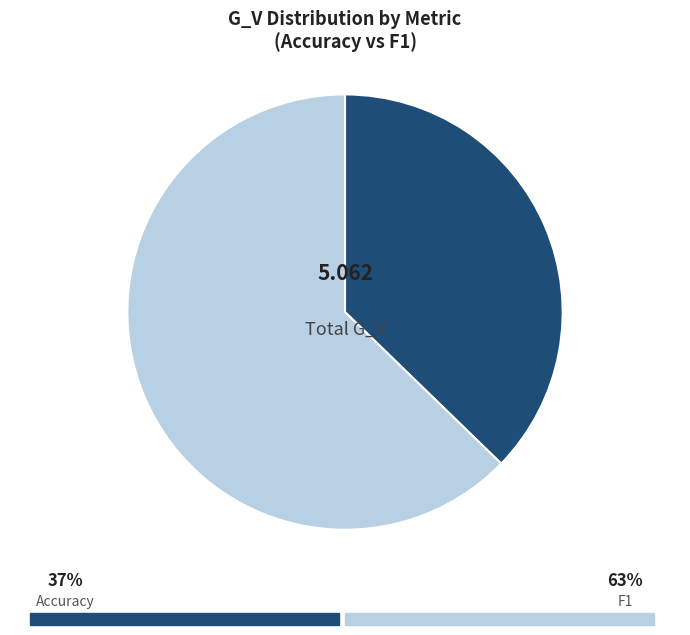

Is there any slice that represents more than half of the pie?

Yes